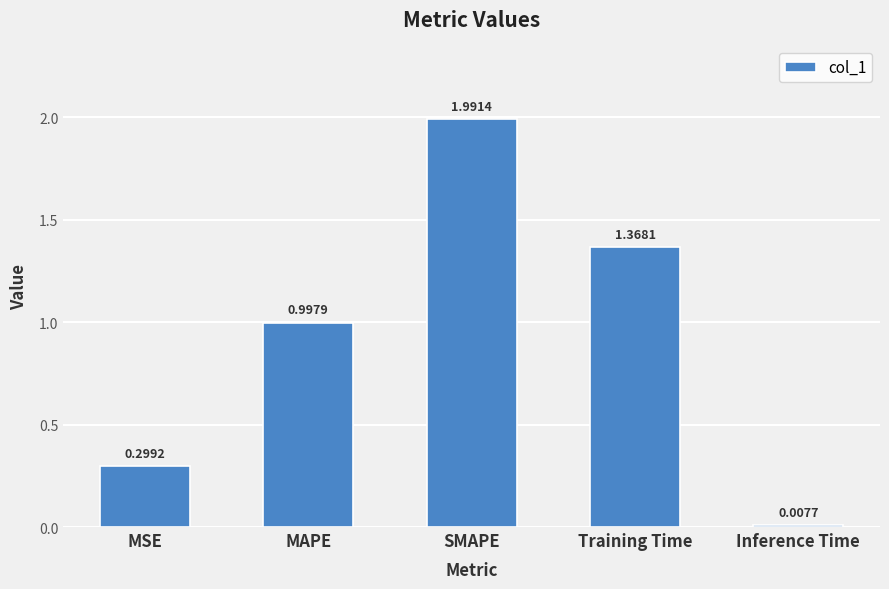

What is the difference between the maximum and minimum values?

2.0